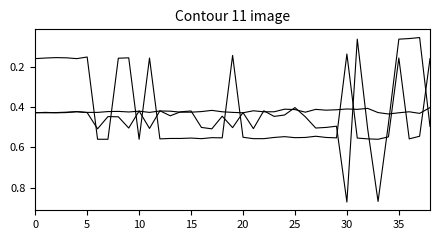

Does the chart have visible grid lines?

No